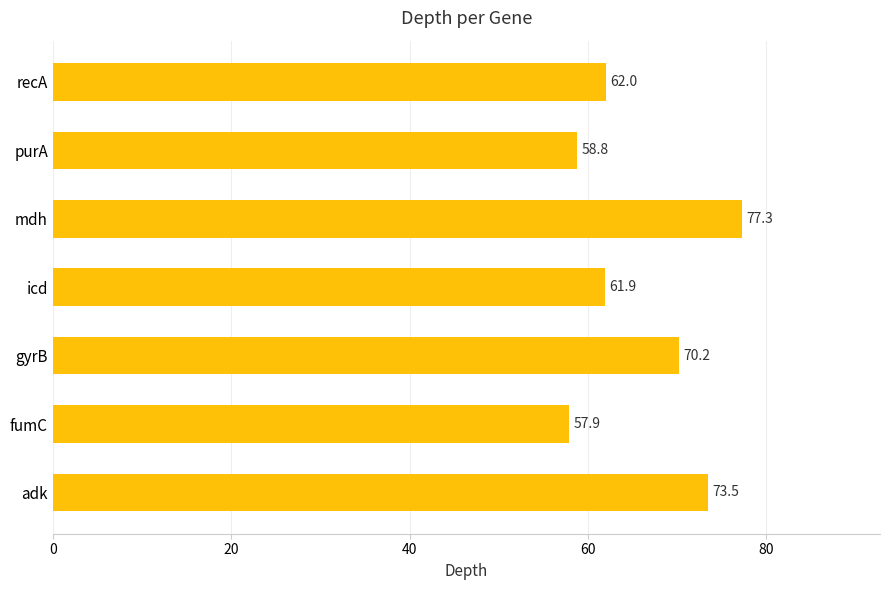

Which label corresponds to the largest value in the chart?

mdh